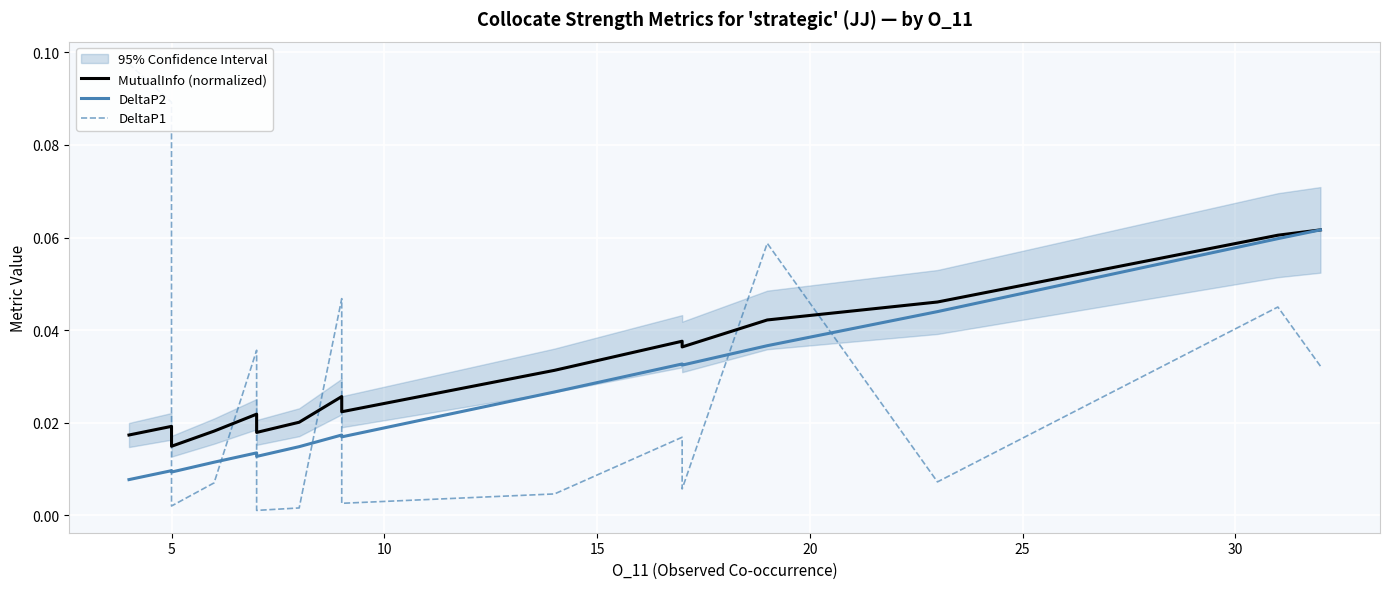

How many lines are shown in the chart?

3